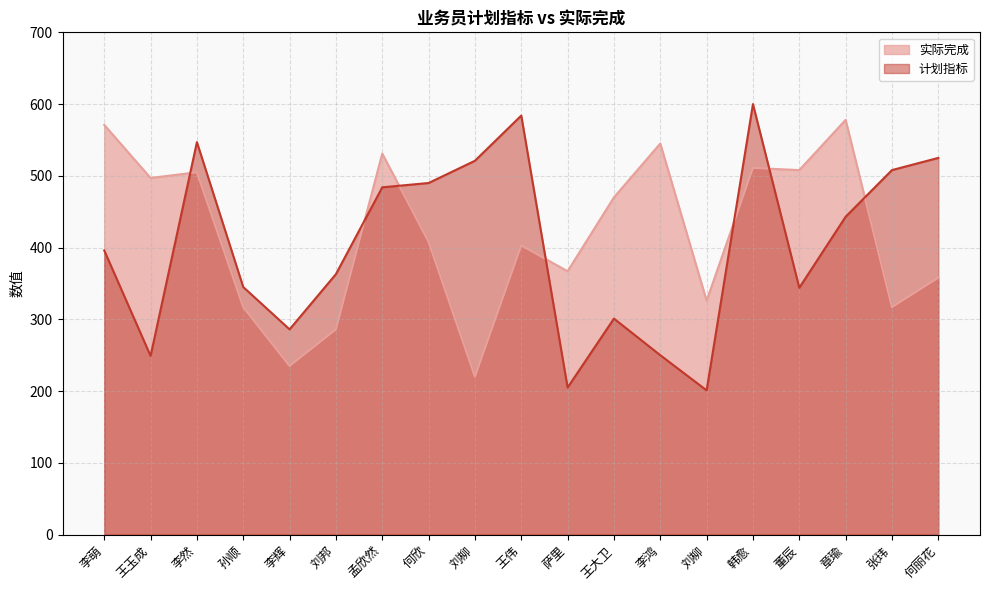

Reading left to right, list all the values displayed in this chart.

实际完成: 李萌=571	王玉成=497	李然=505	孙顺=317	李辉=235	刘邦=286	孟欣然=531	何欣=408	刘柳=220	王伟=403	萨里=367	王大卫=470	李鸿=545	刘柳=326	韩愈=511	董辰=508	章瑜=578	张玮=317	何丽花=358
计划指标: 李萌=396	王玉成=249	李然=547	孙顺=345	李辉=286	刘邦=363	孟欣然=484	何欣=490	刘柳=521	王伟=584	萨里=205	王大卫=301	李鸿=250	刘柳=201	韩愈=600	董辰=344	章瑜=443	张玮=508	何丽花=525